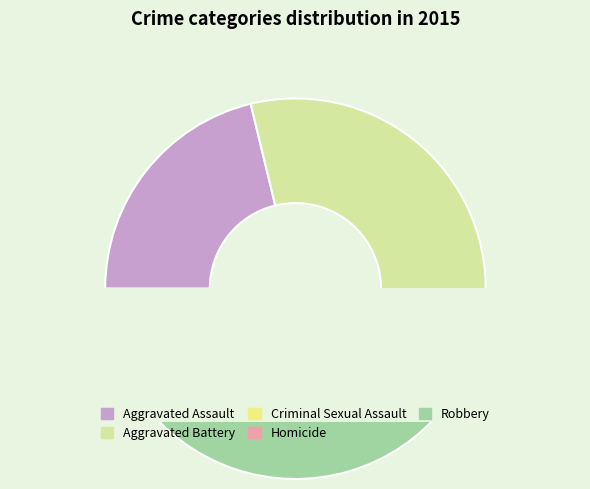

What is the smallest slice in the pie chart?

Homicide